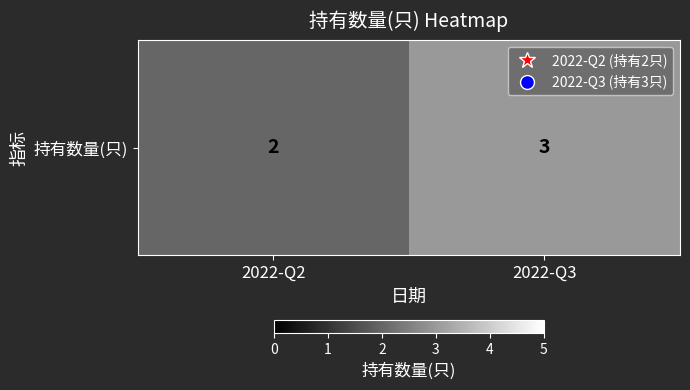

How many distinct data groups are displayed?

1